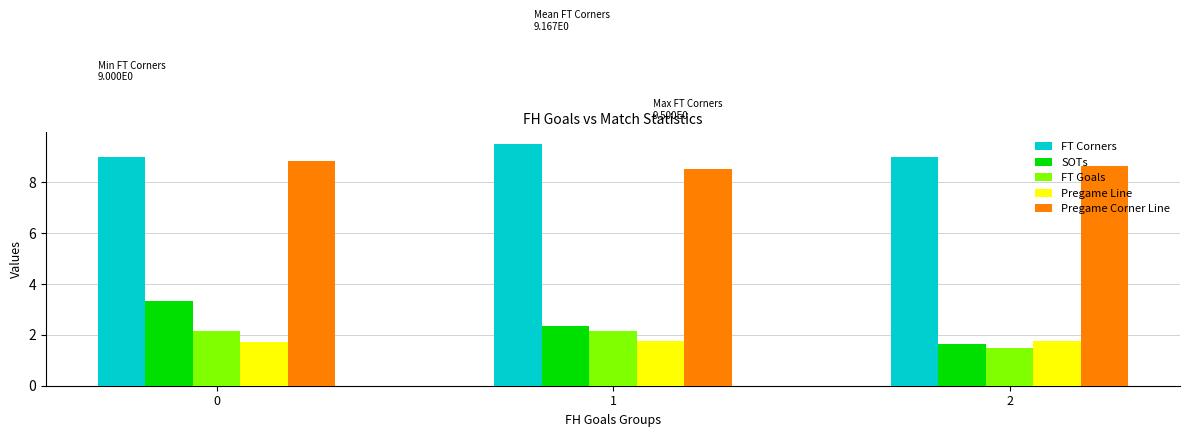

What is the spread (max minus min) of values at 2?

7.5